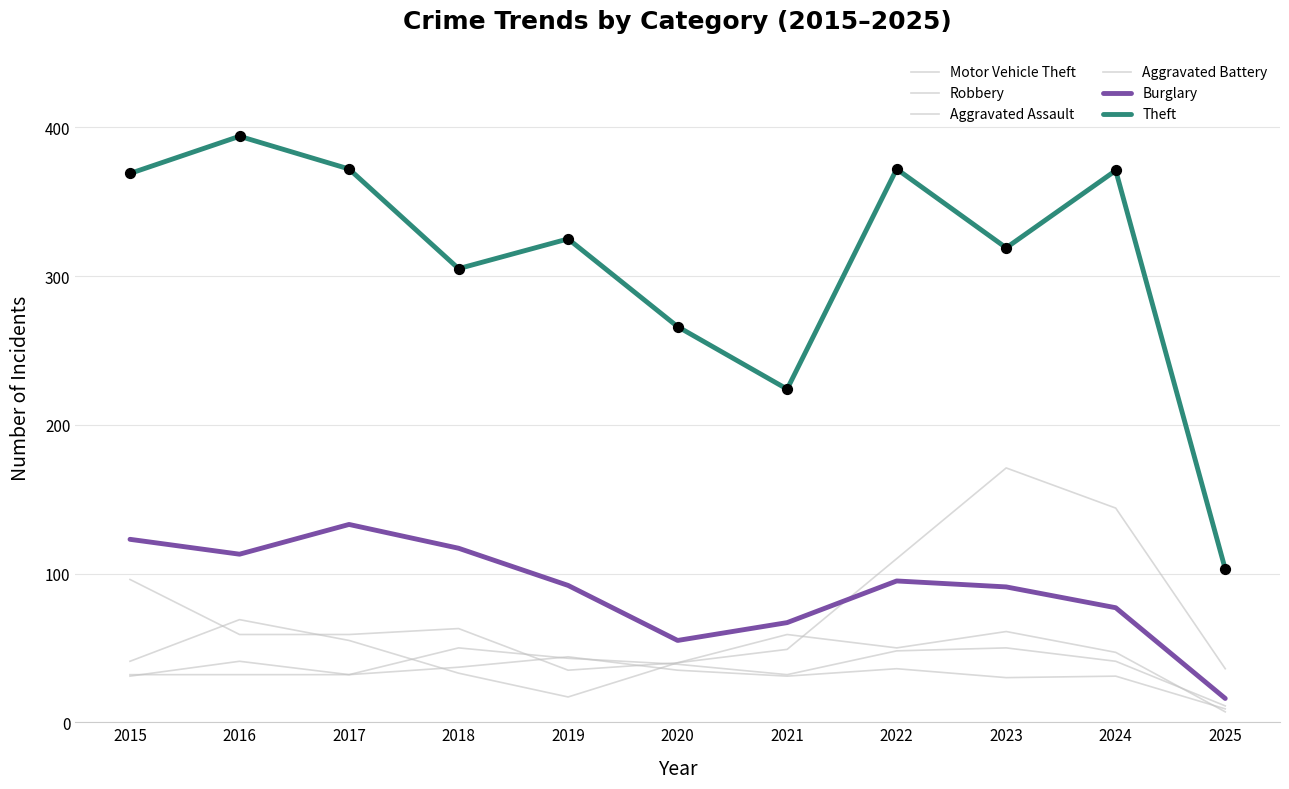

Is this an area chart (filled region under the line)?

No